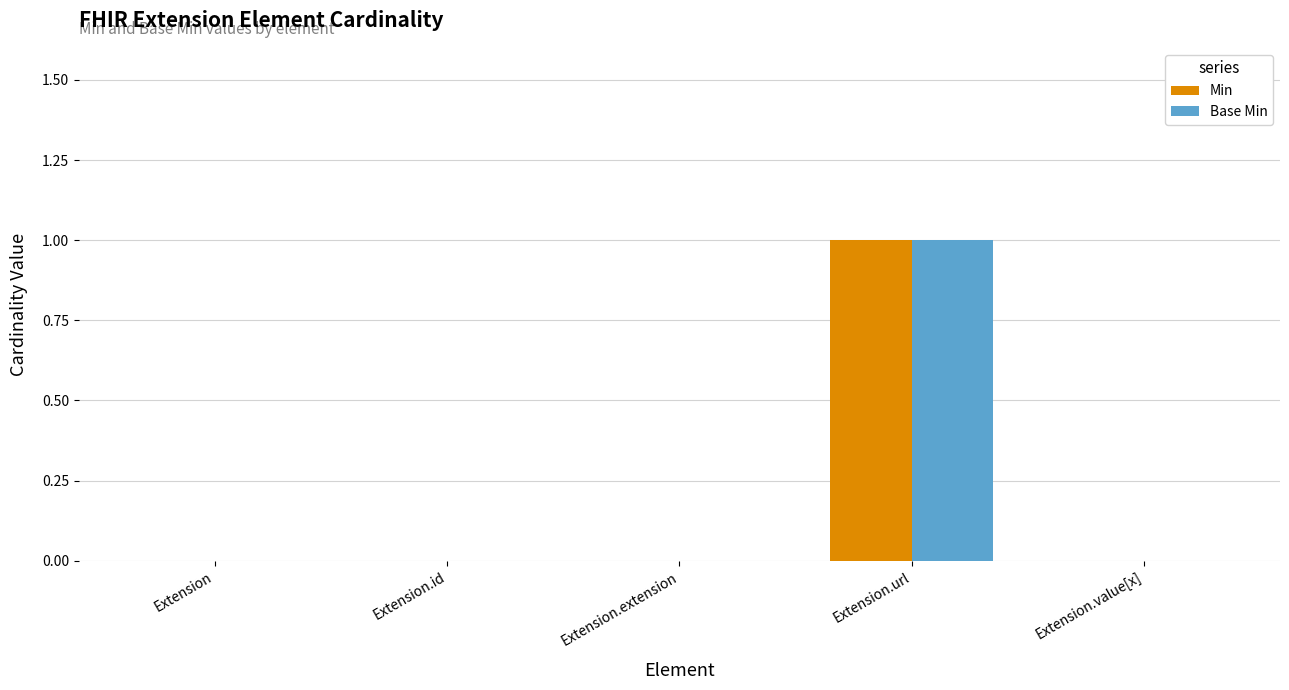

At which category is the sum across all series the highest?

Extension.url